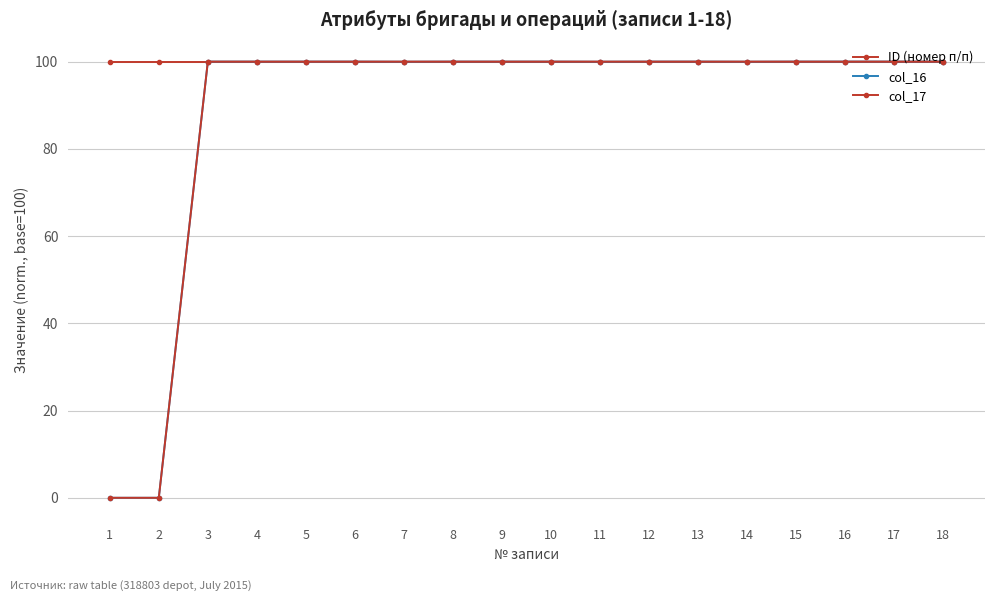

How many series are shown in this chart?

3